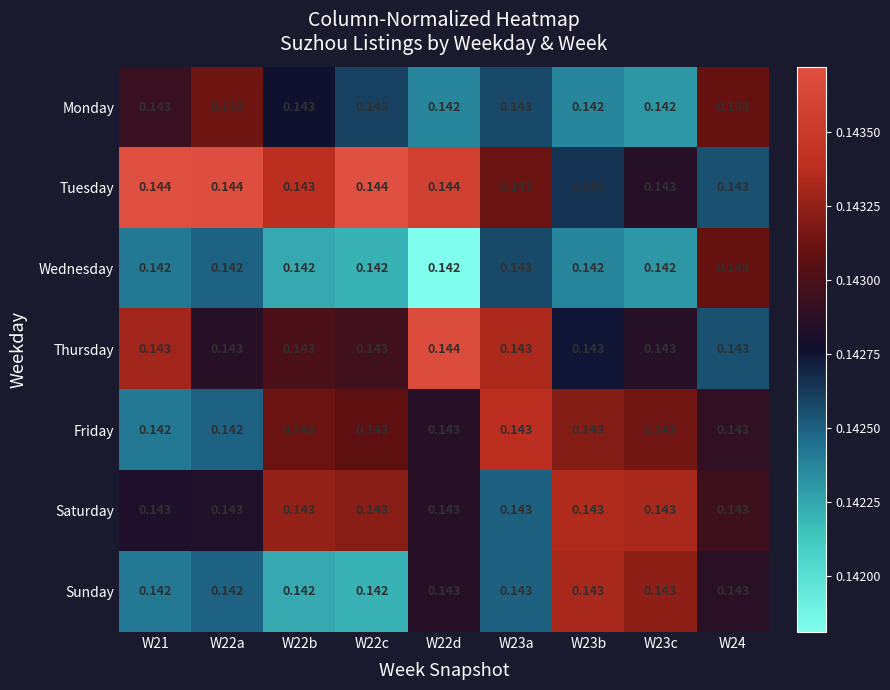

Which series has the largest total across all categories?

Tuesday